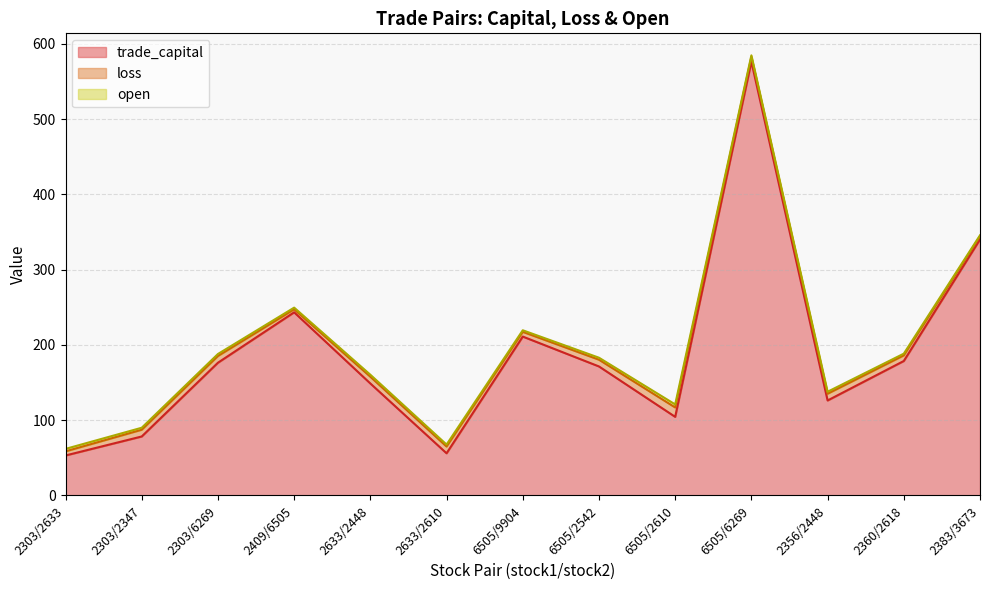

What is the highest value of the loss series?

12.5